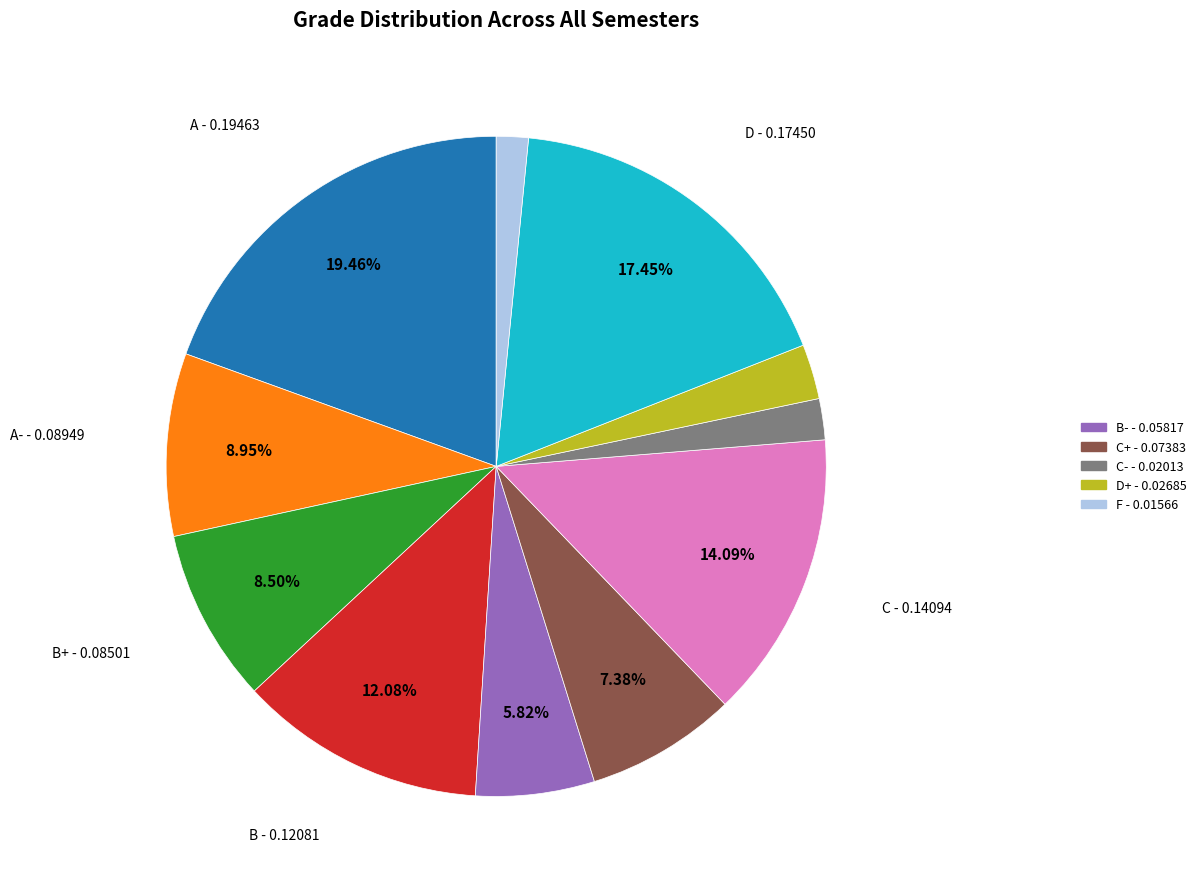

Is there any slice that represents more than half of the pie?

No